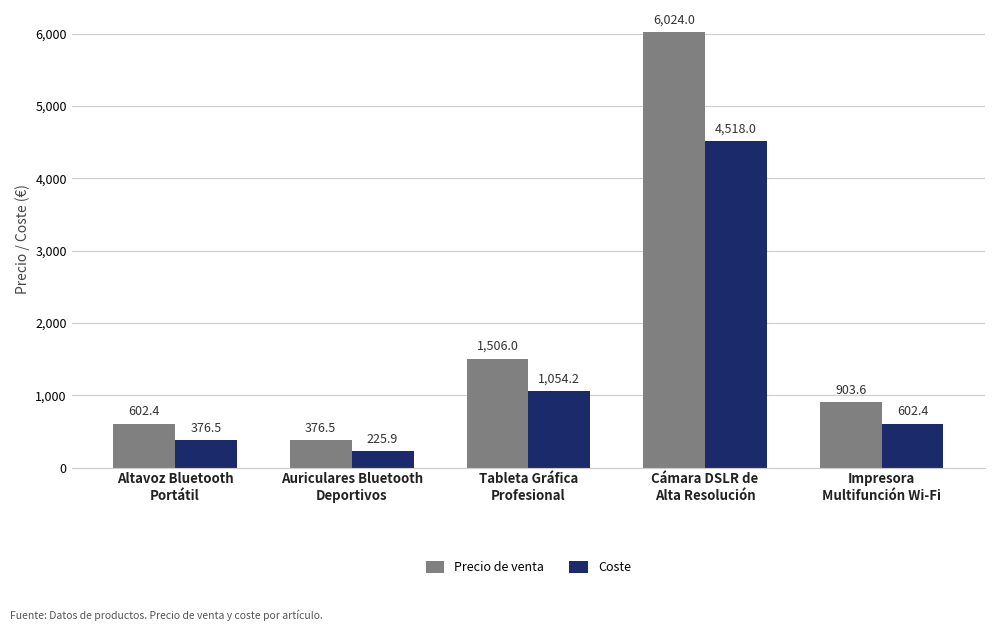

At which label does Precio de venta first exceed 903?

Tableta Gráfica
Profesional